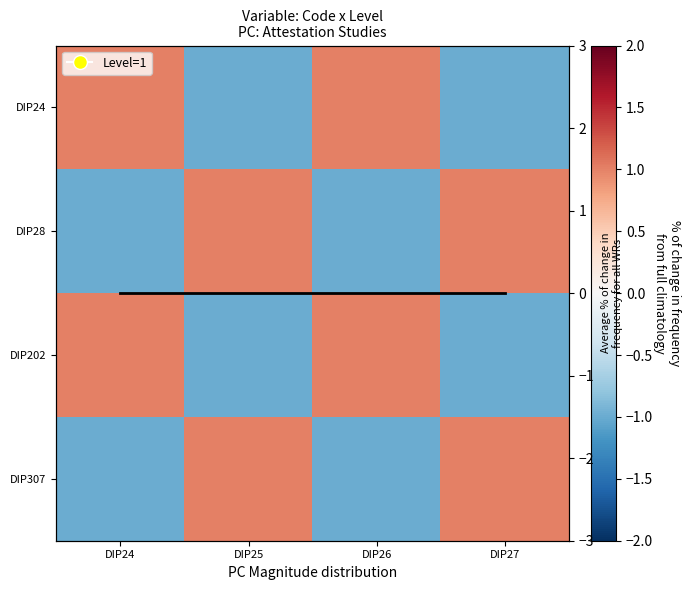

How many series are shown in this chart?

5